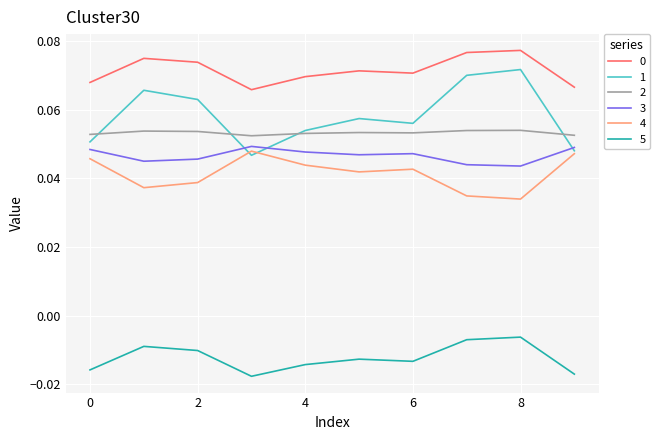

True or false: 4 and 0 intersect in this chart.

False